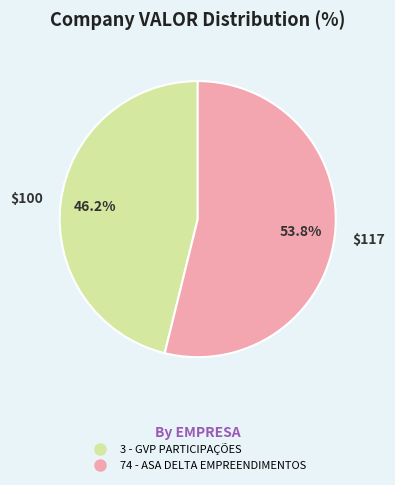

Is there any slice that represents more than half of the pie?

Yes